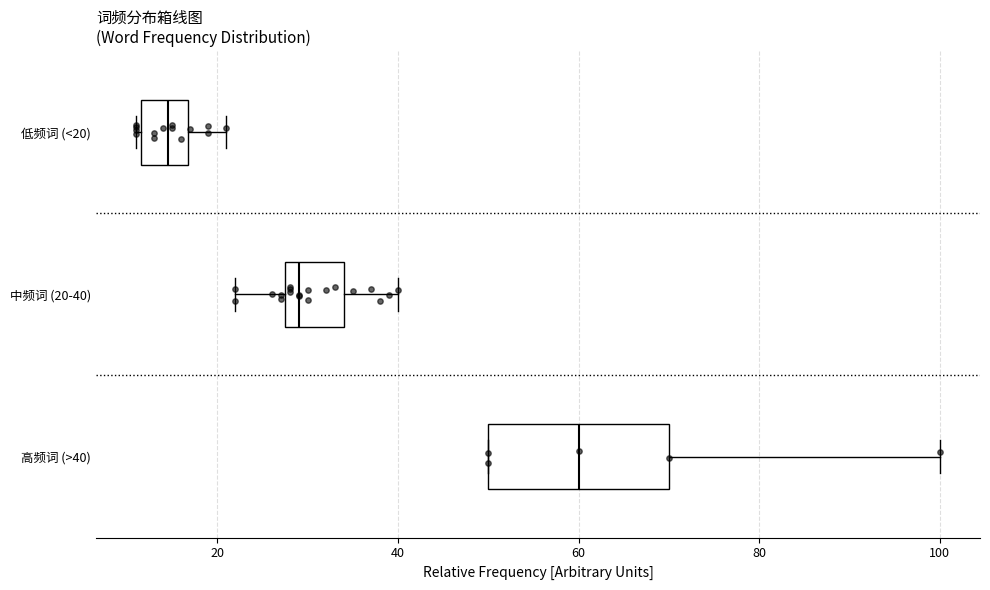

Which box has the furthest to the left median line?

低频词 (<20)